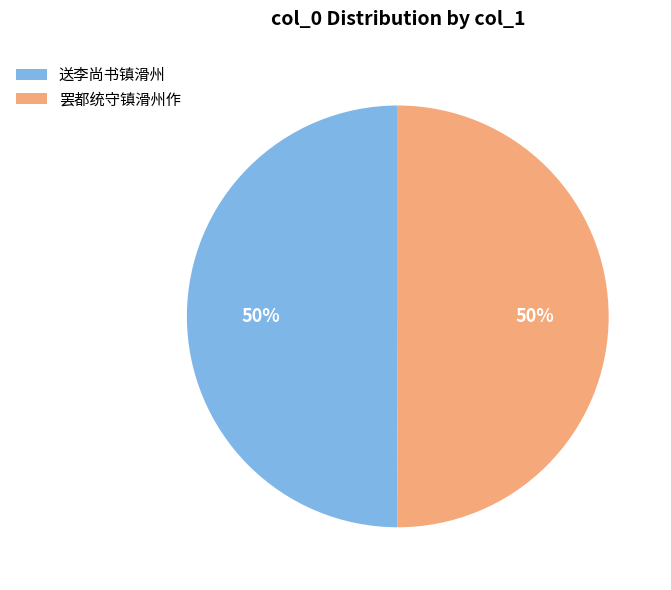

Approximately how many times larger is the value at 送李尚书镇滑州 compared to 罢都统守镇滑州作?

1.0